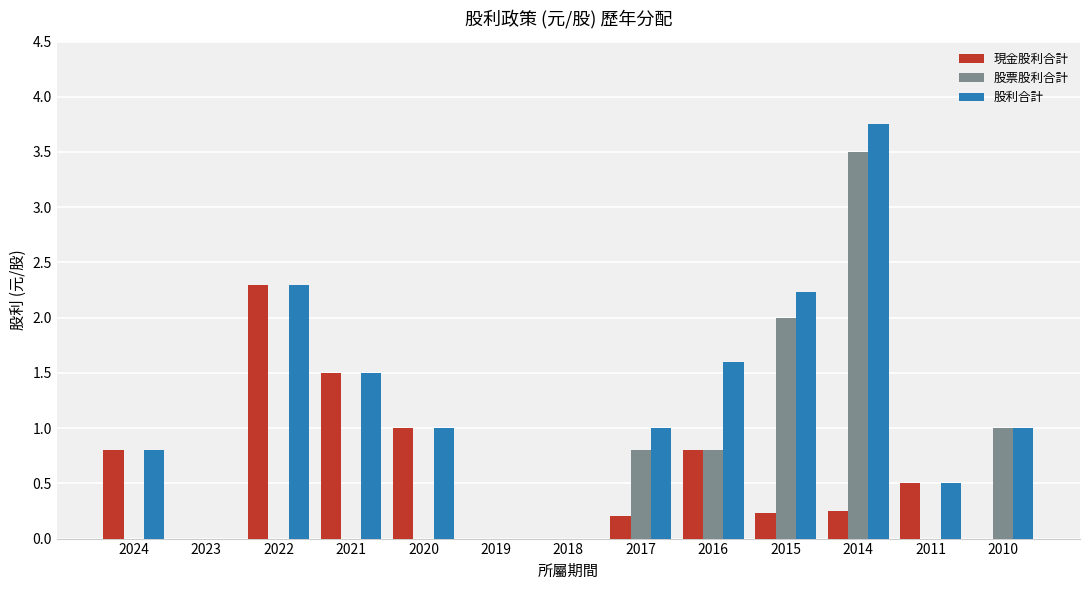

Is the value of 股利合計 at 2024 greater than the value of 現金股利合計 at 2014?

Yes